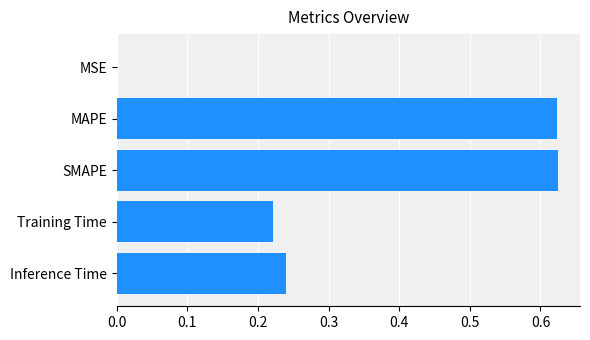

Which has a higher value, MAPE or Inference Time?

MAPE